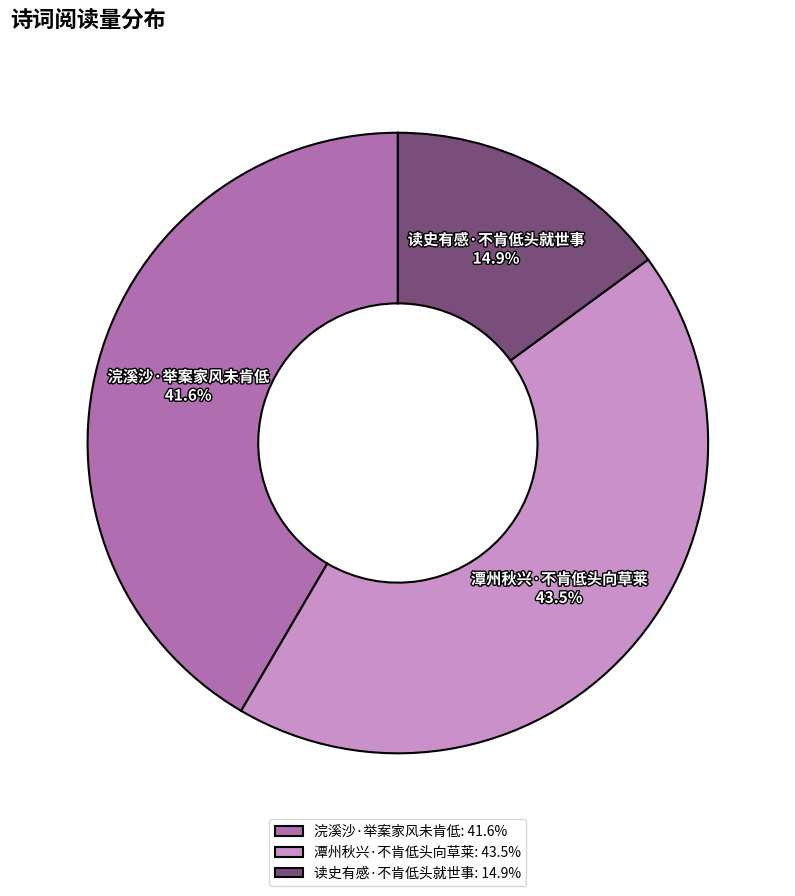

How many slices are in this pie chart?

3